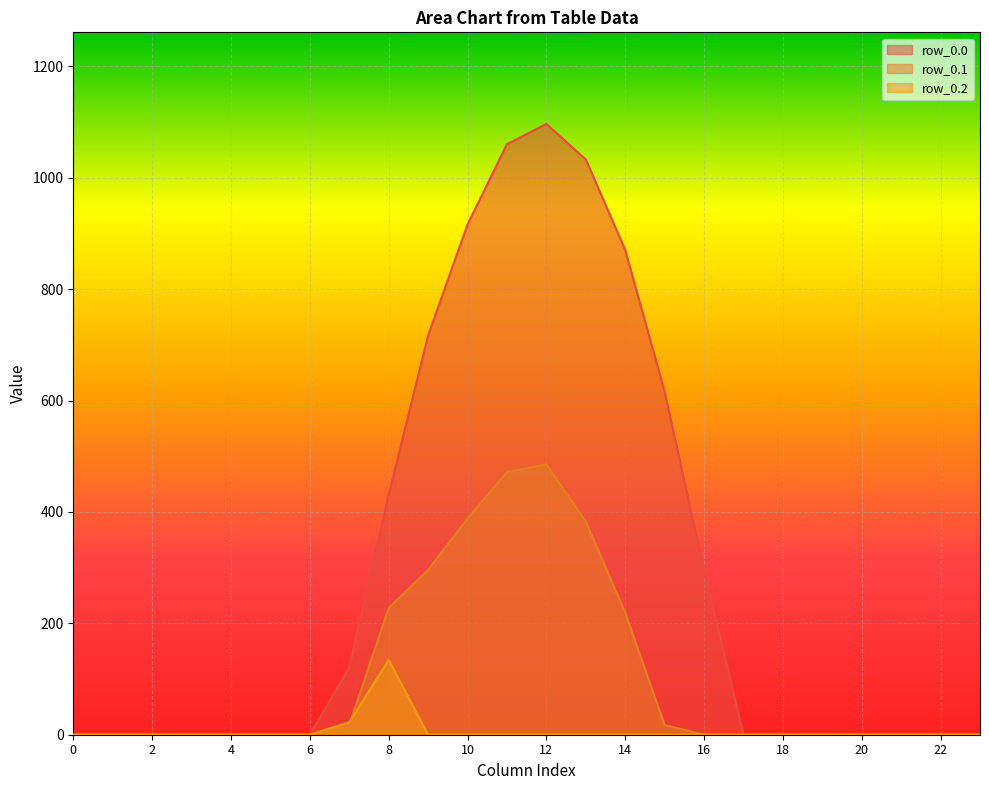

The row_0.0 series shows 0.0 at 5. True or false?

True